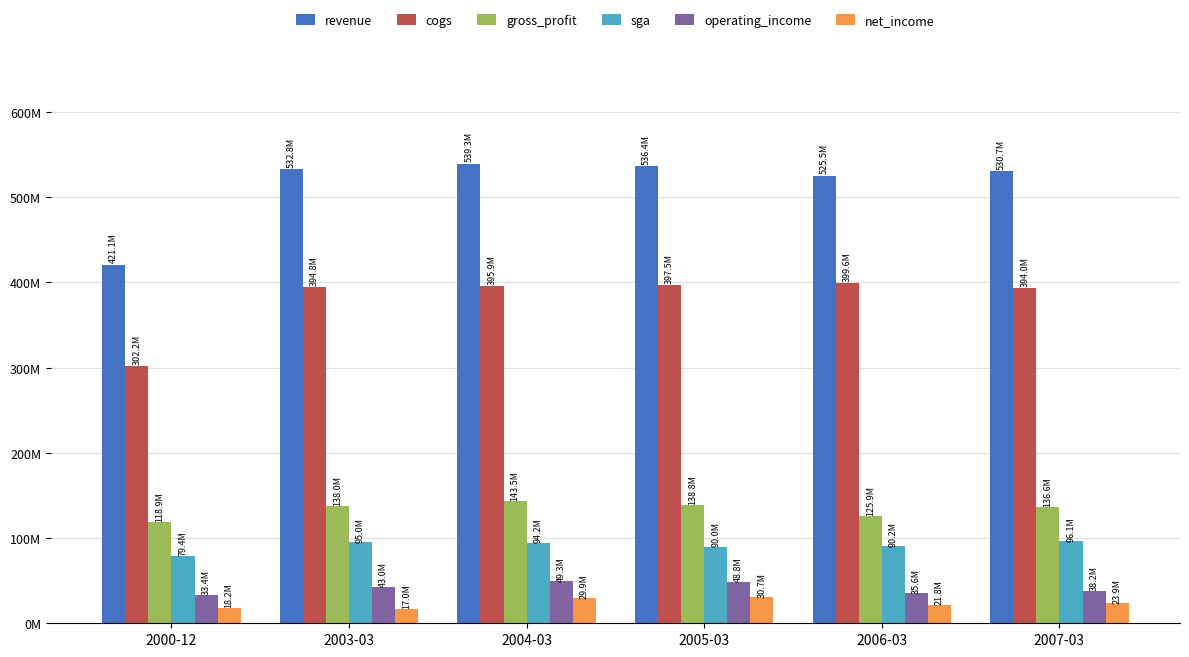

Does the chart contain any negative values?

No